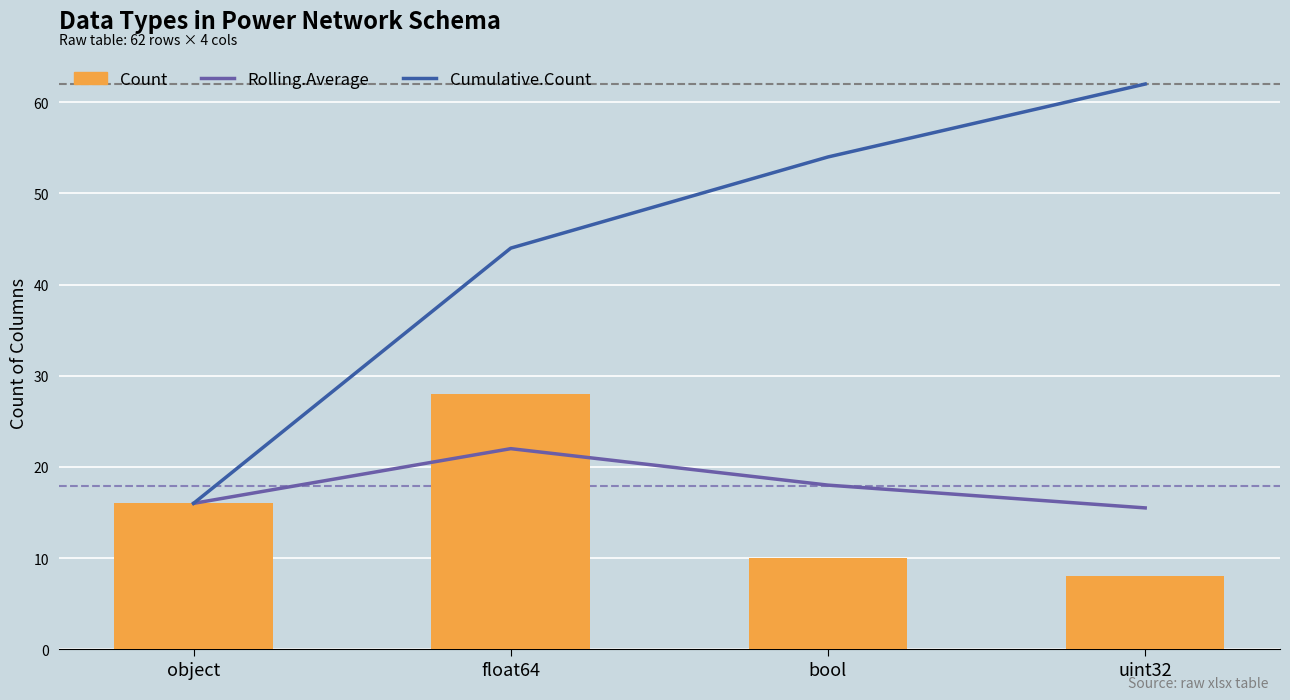

Which series changed the most between float64 and uint32?

Count